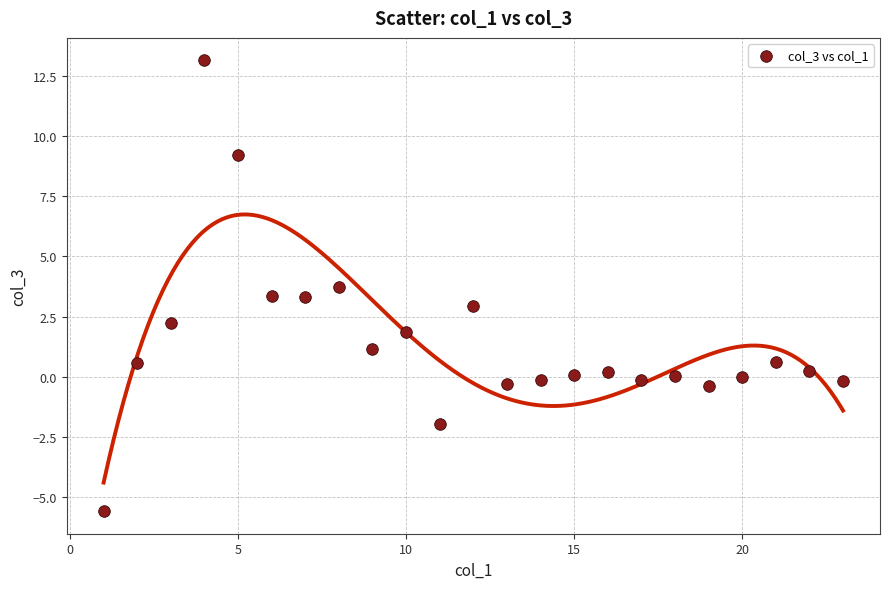

What is the range of X values (max minus min)?

22.0